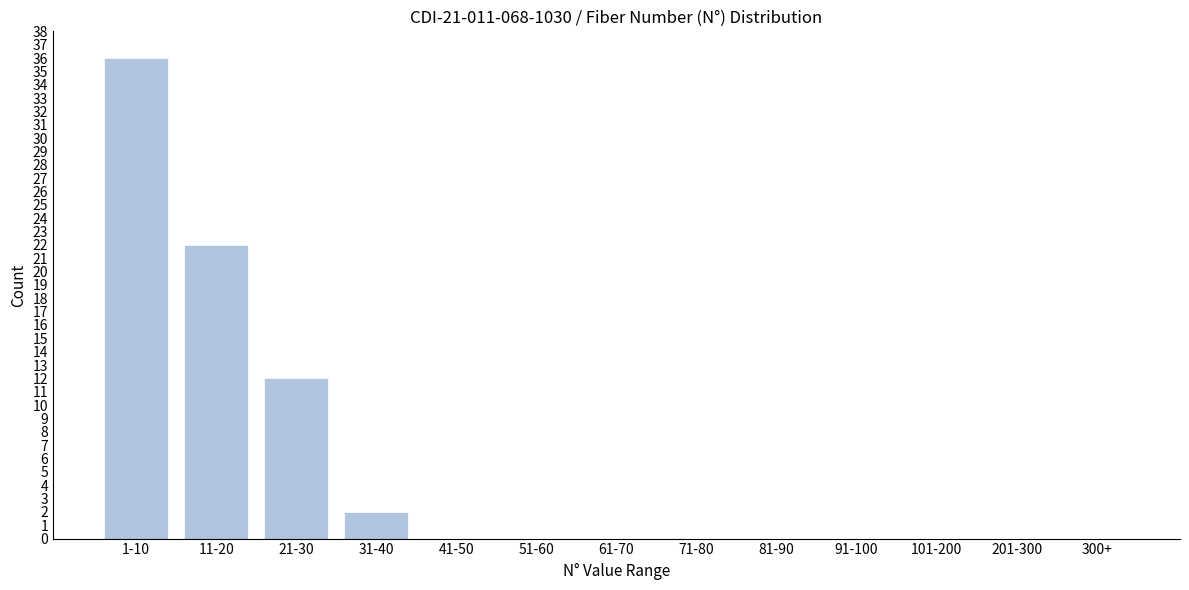

Reading left to right, extract all data points from this chart.

1-10=36	11-20=22	21-30=12	31-40=2	41-50=0	51-60=0	61-70=0	71-80=0	81-90=0	91-100=0	101-200=0	201-300=0	300+=0